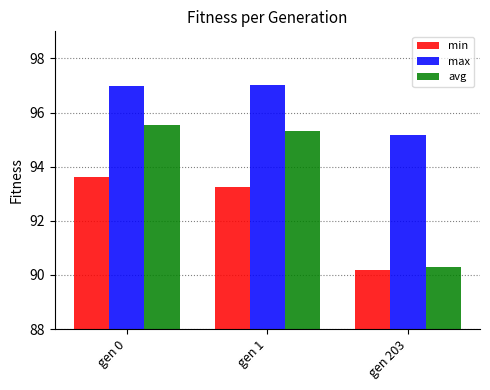

Which label corresponds to the smallest value in the chart?

gen 203